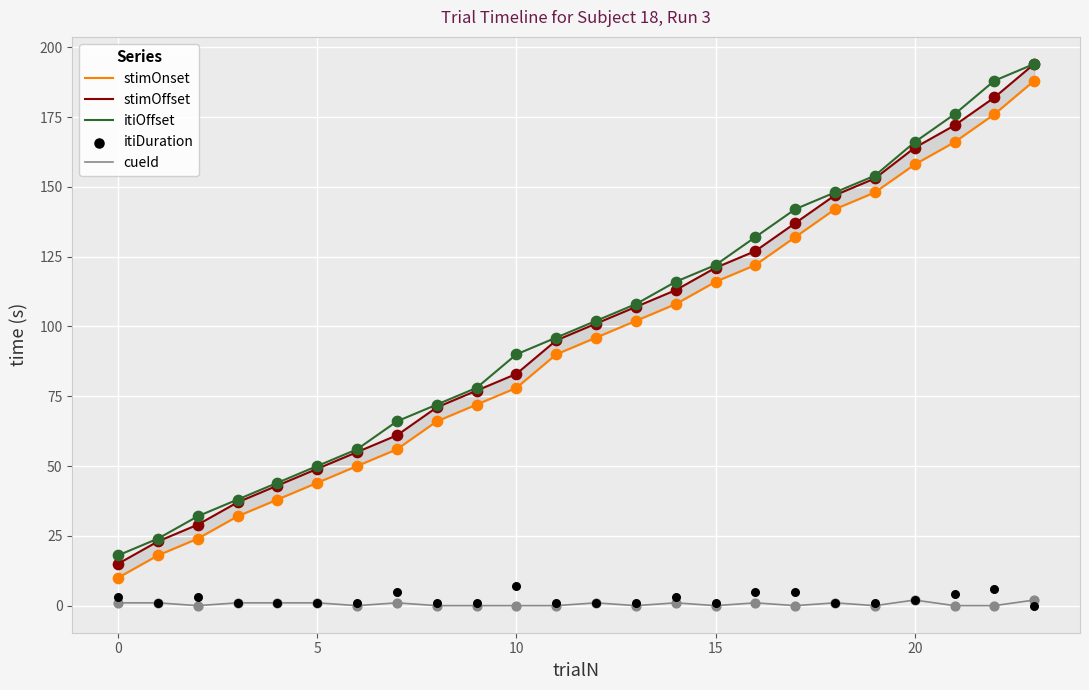

Which series reaches the minimum Y coordinate?

cueId